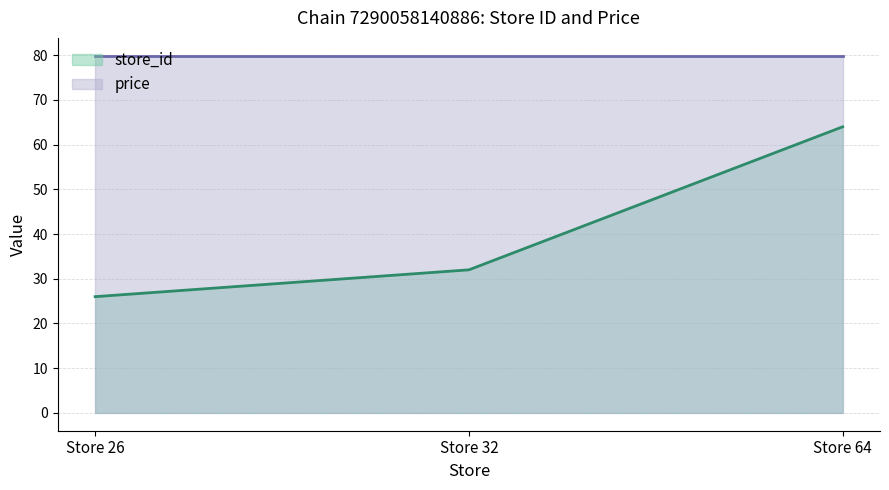

What is the difference between the maximum and minimum values?

38